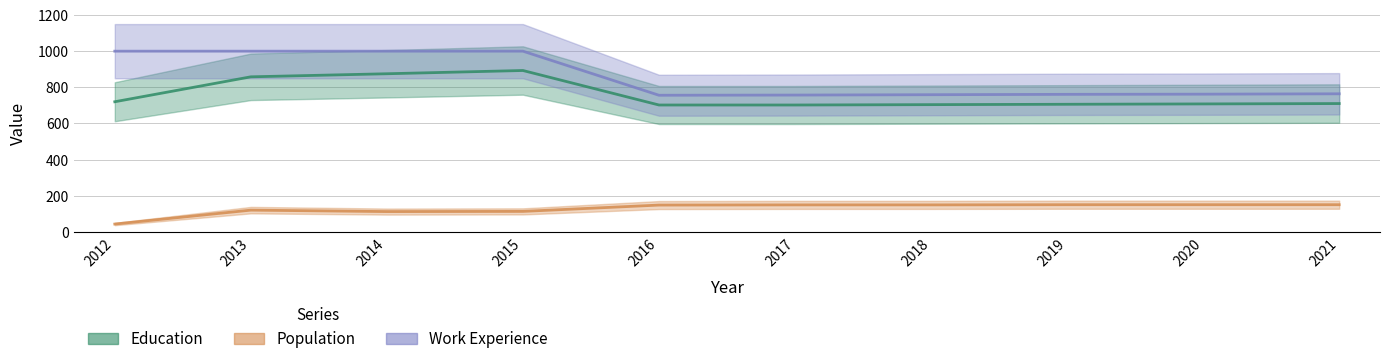

At which category is the sum across all series the highest?

2015